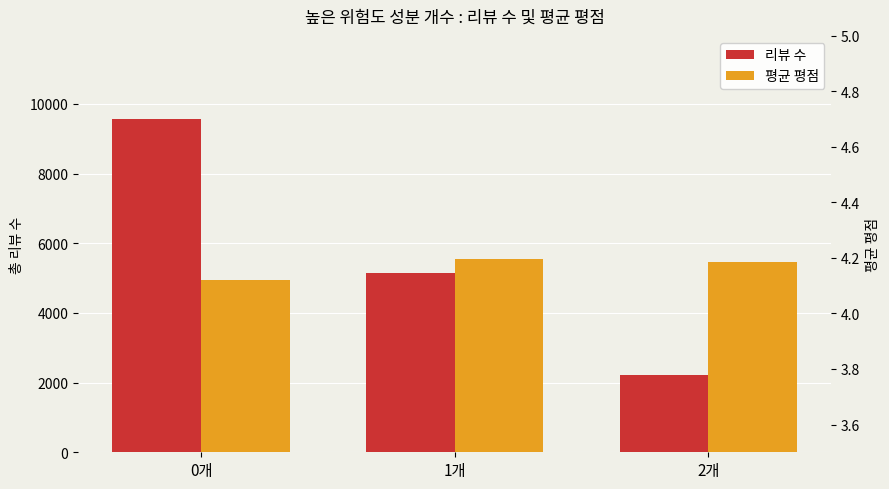

Reading left to right, extract all data points from this chart.

리뷰 수: 0개=9564.0	1개=5141.0	2개=2211.0
평균 평점: 0개=4.1	1개=4.2	2개=4.2